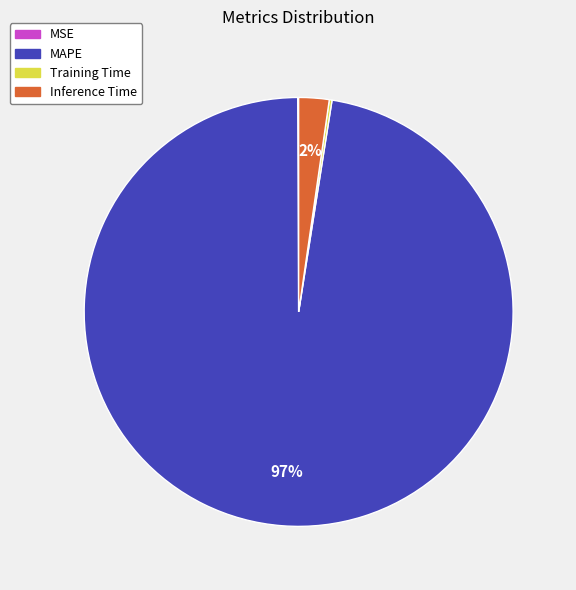

The Inference Time slice represents 2% of the pie. True or false?

True